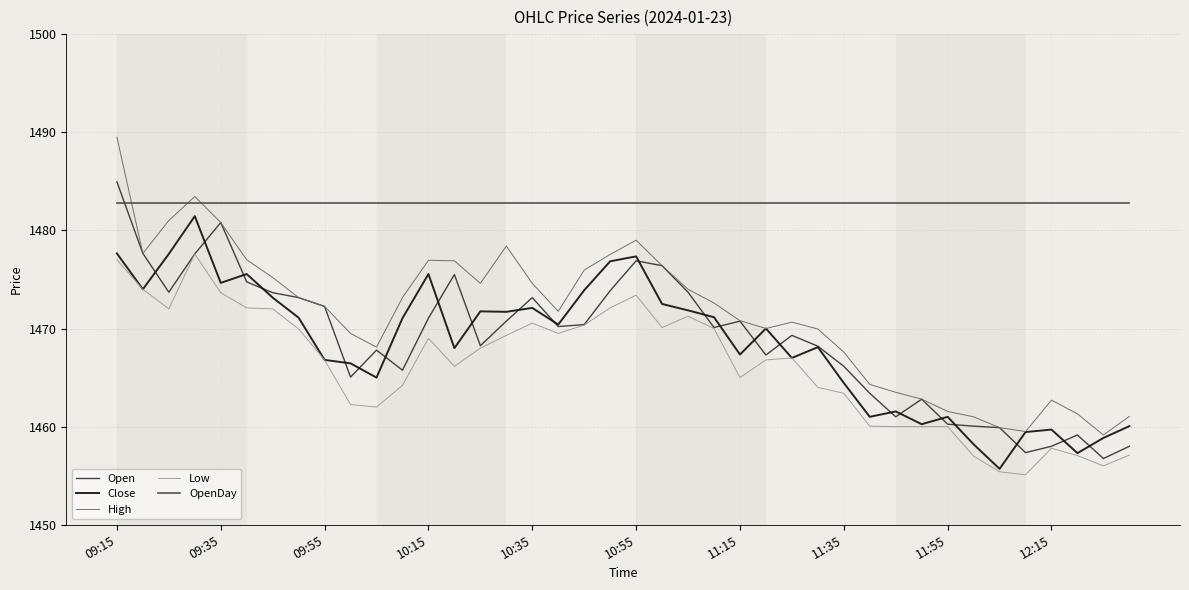

List the series in order of their peak value, lowest first.

Low, Close, OpenDay, Open, High